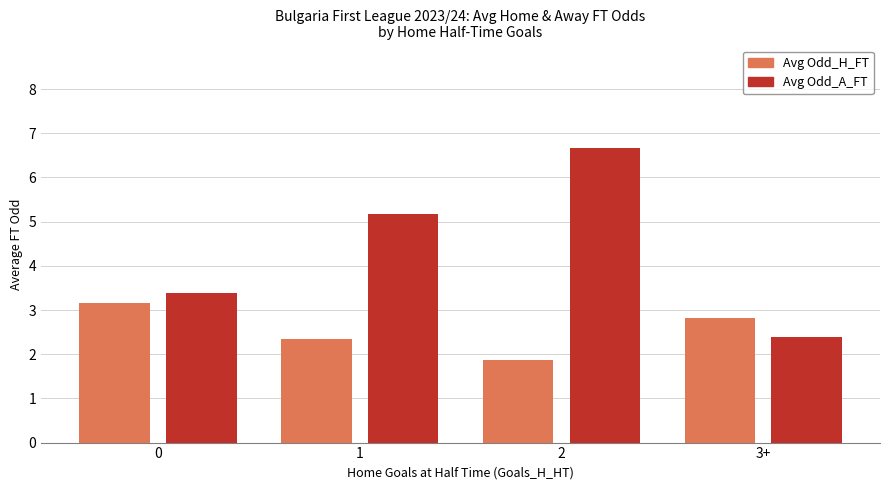

What is the label of the 3rd bar from the left?

2